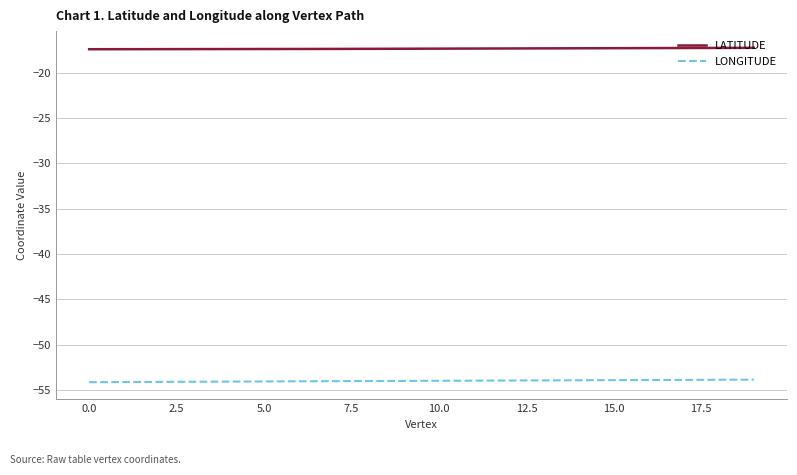

Which series has the largest total across all categories?

LATITUDE